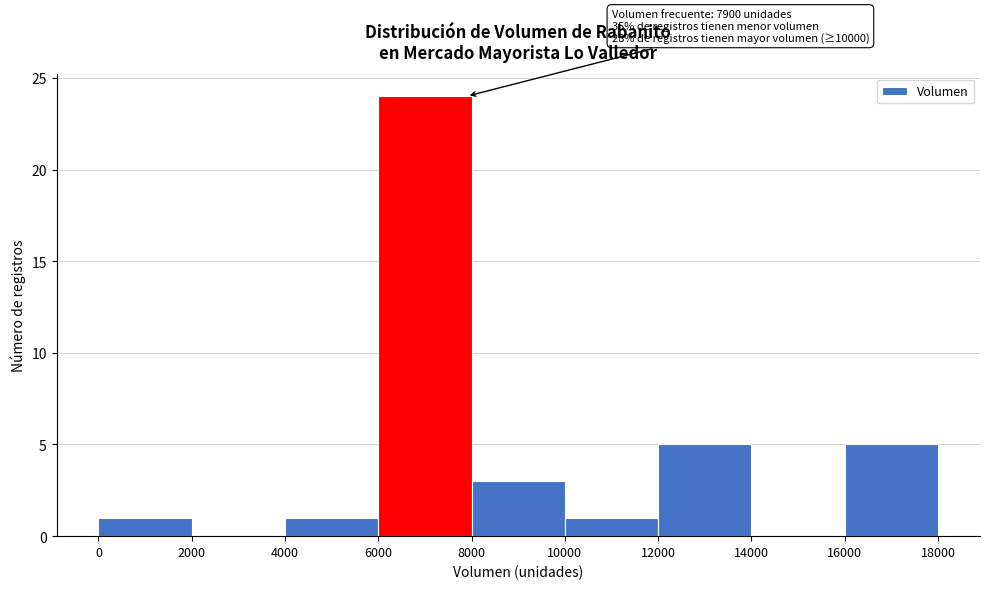

Which range on the x-axis has the tallest bar?

6000 to 8000